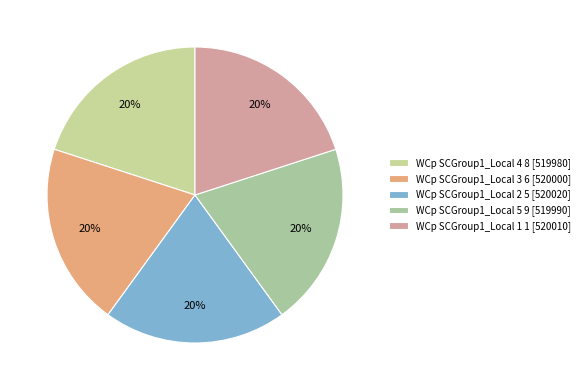

What percentage is the WCp SCGroup1_Local 1 1 slice, to the nearest percent?

20%